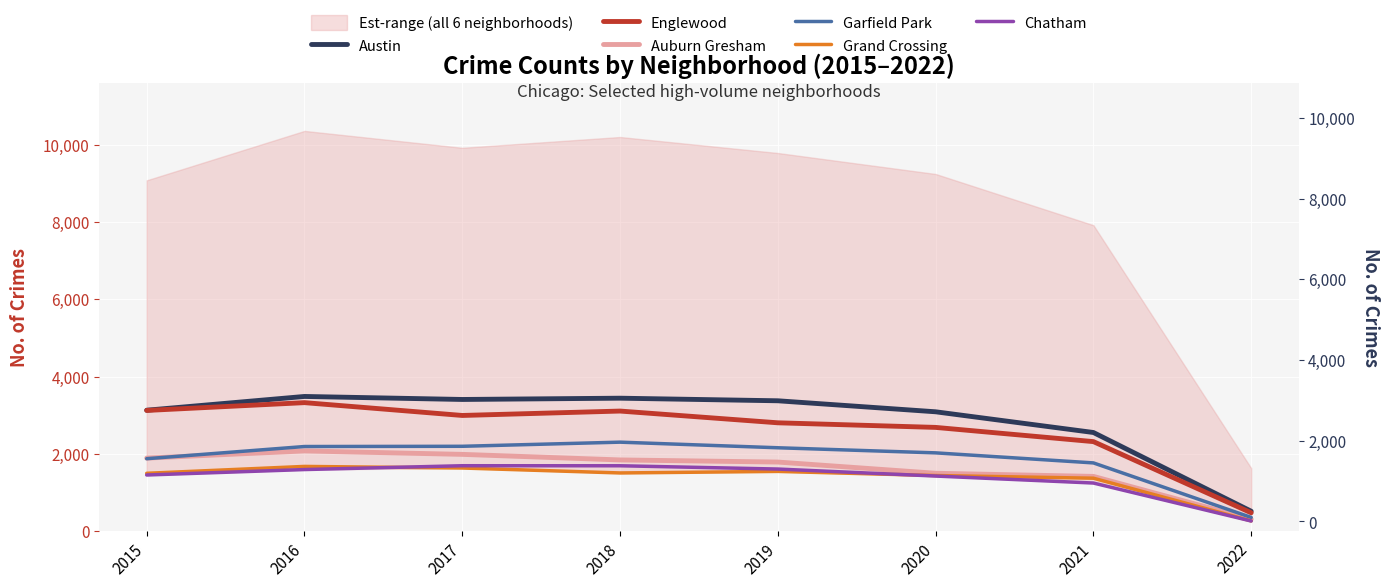

What is the approximate value of Auburn Gresham at 2019?

1790